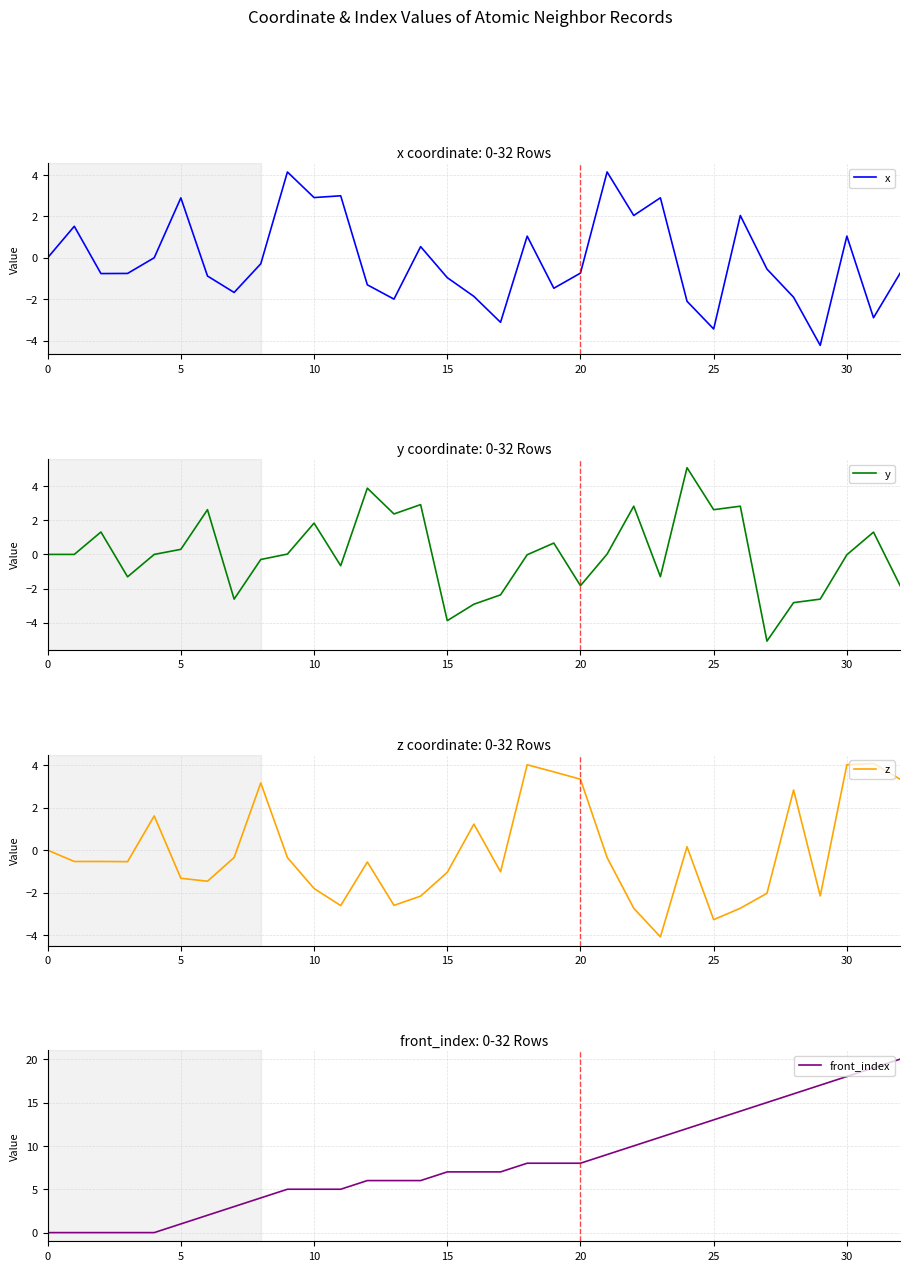

How many data points in x are less than 0?

20